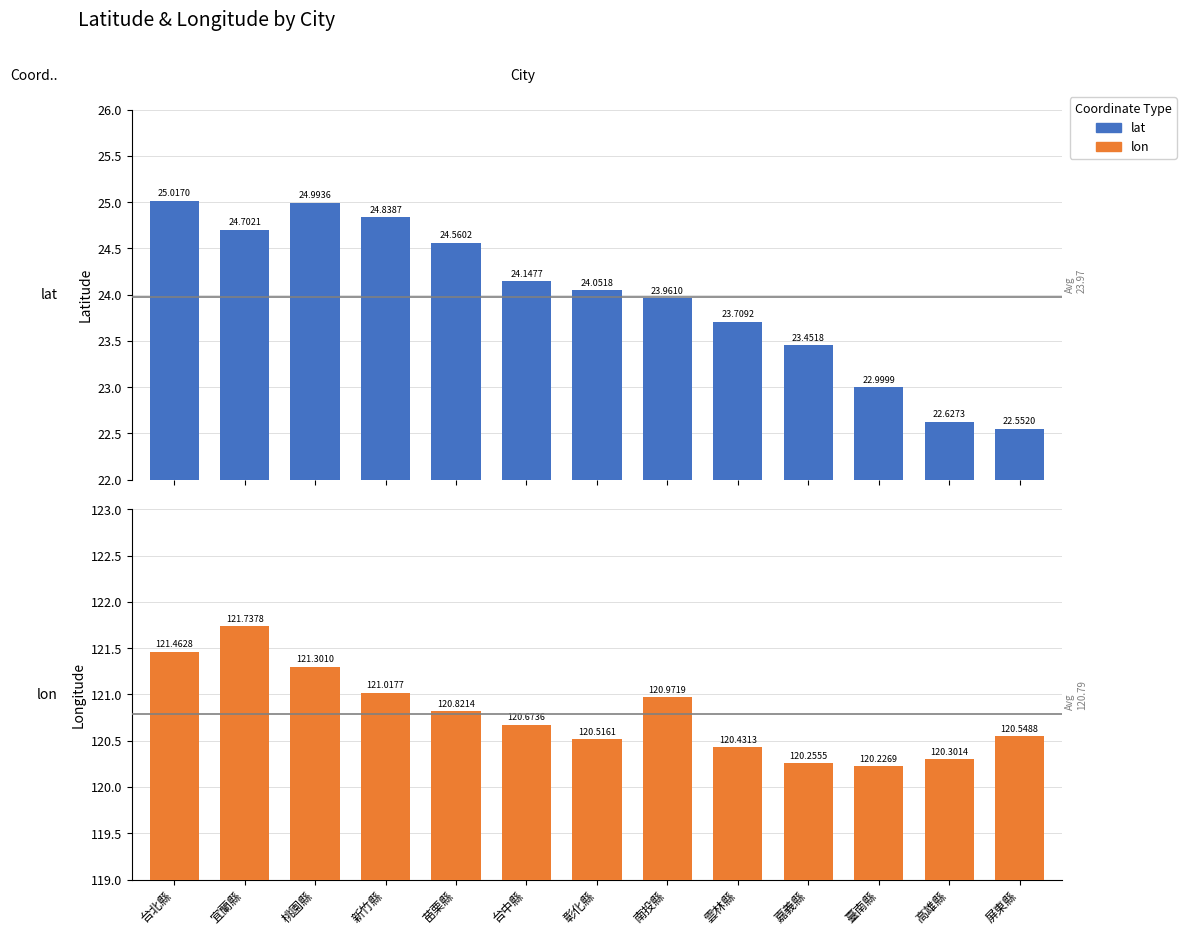

What is the label of the 11th bar from the left?

臺南縣